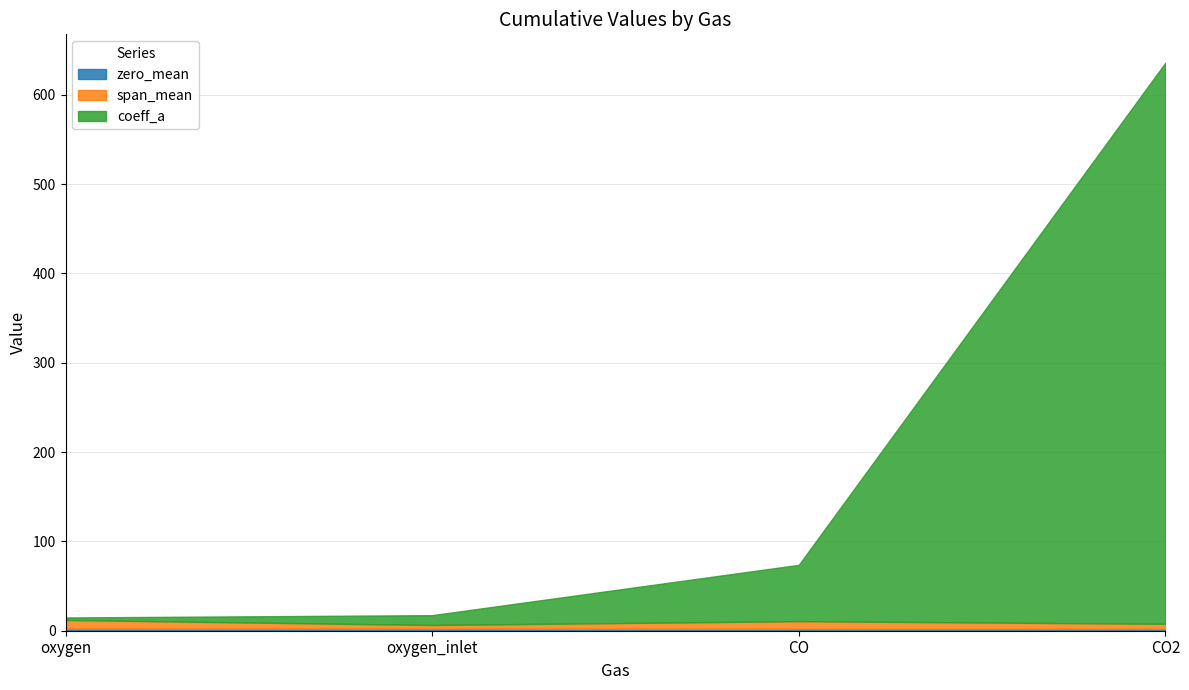

True or false: coeff_a has more than 0 points higher than both neighbors.

False